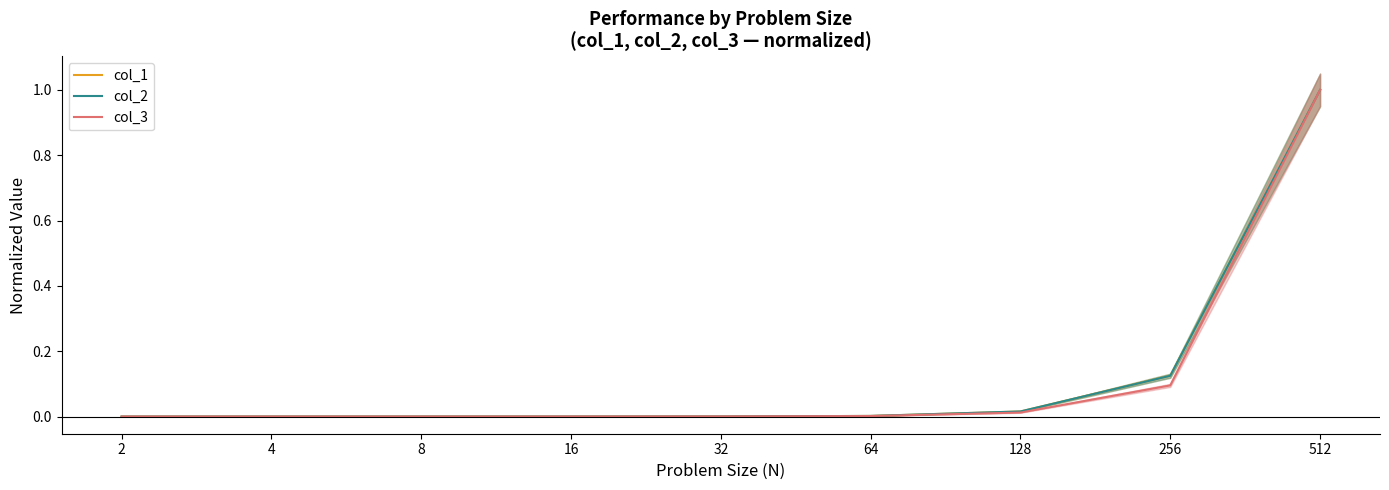

How many values in the col_1 series exceed 0?

8